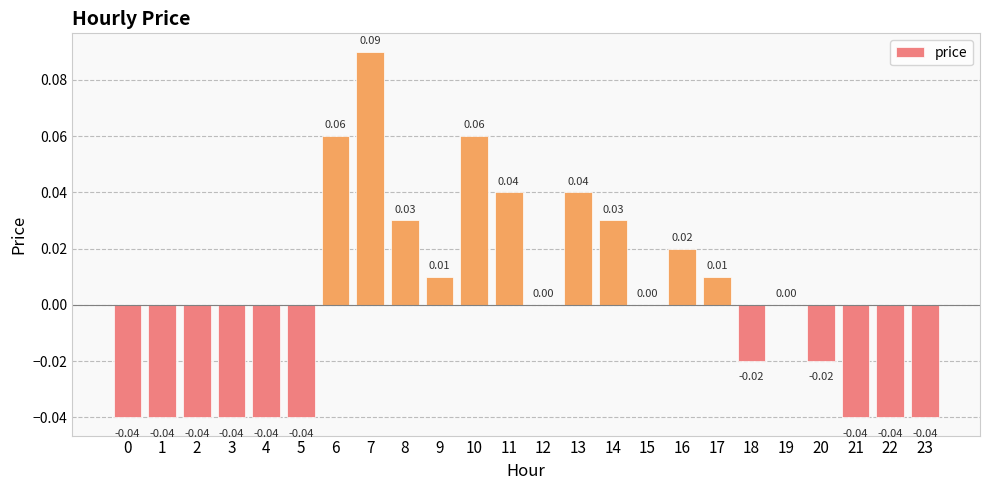

Reading left to right, transcribe all the data shown in this chart.

-0.0	-0.0	-0.0	-0.0	-0.0	-0.0	0.1	0.1	0.0	0.0	0.1	0.0	0.0	0.0	0.0	0.0	0.0	0.0	-0.0	0.0	-0.0	-0.0	-0.0	-0.0